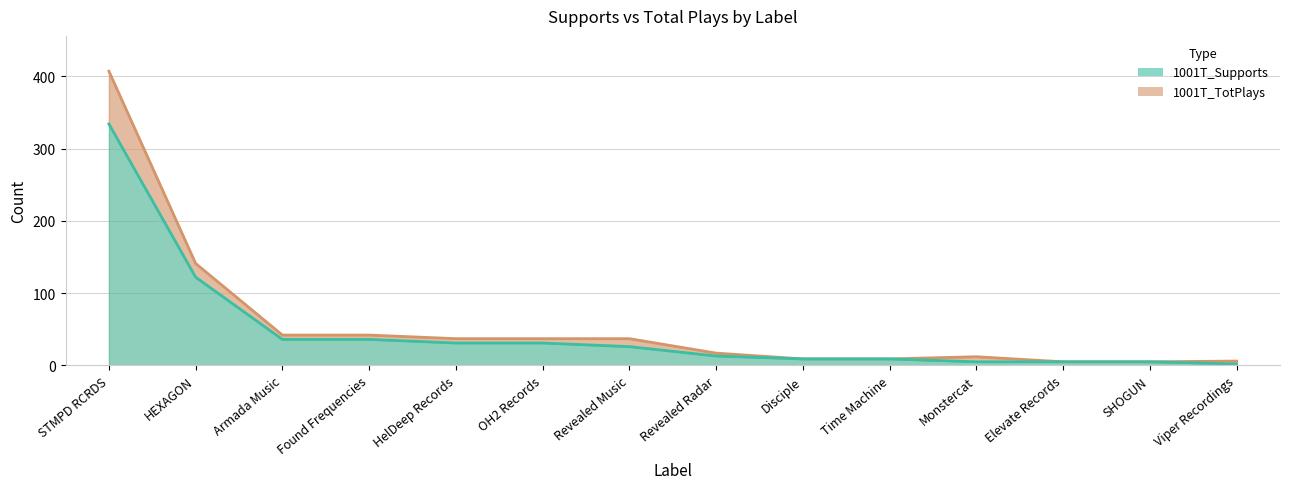

True or false: 1001T_Supports has more than 2 interior local peaks.

False